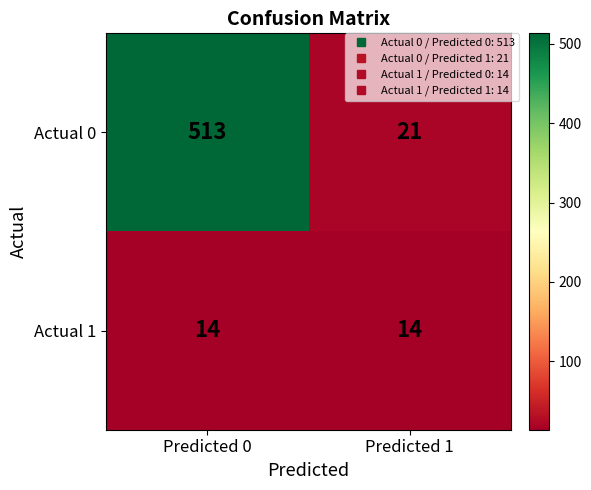

Rank the series at Predicted 1 from highest to lowest value.

Actual 0, Actual 1